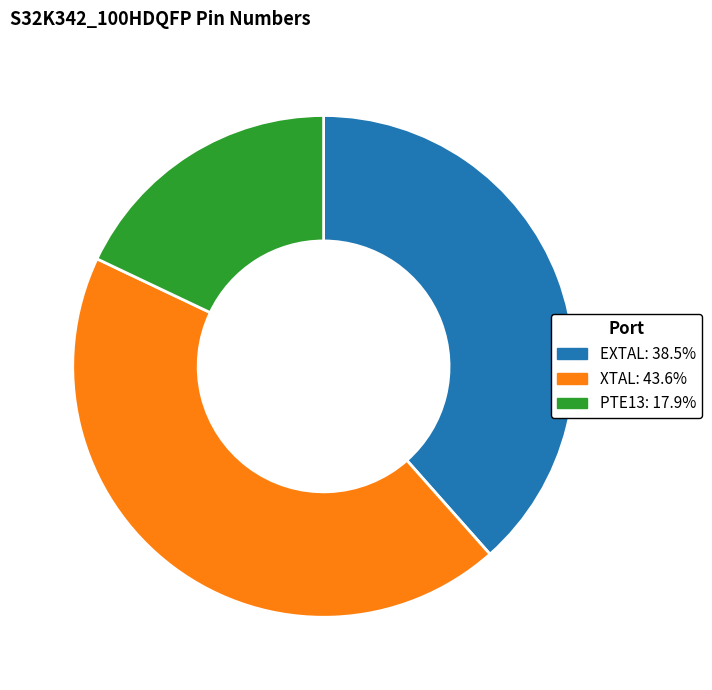

What is the largest slice in the pie chart?

XTAL